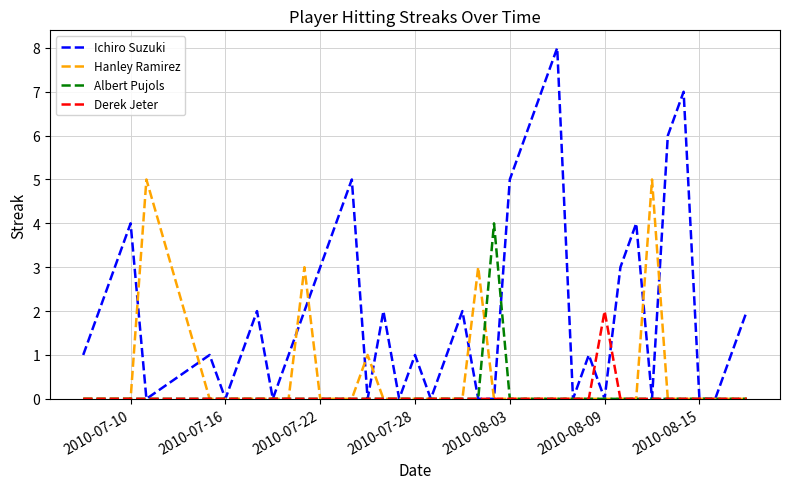

Which series has the largest total across all categories?

Ichiro Suzuki